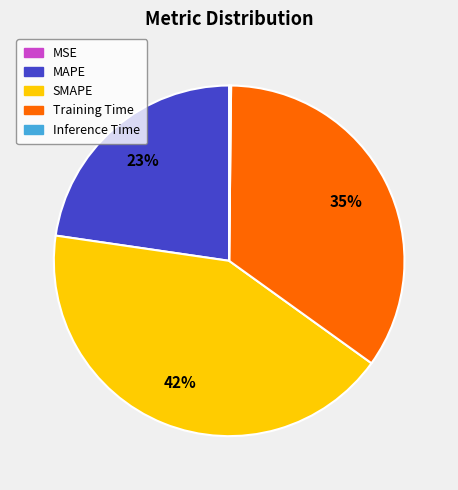

What is the largest slice in the pie chart?

SMAPE